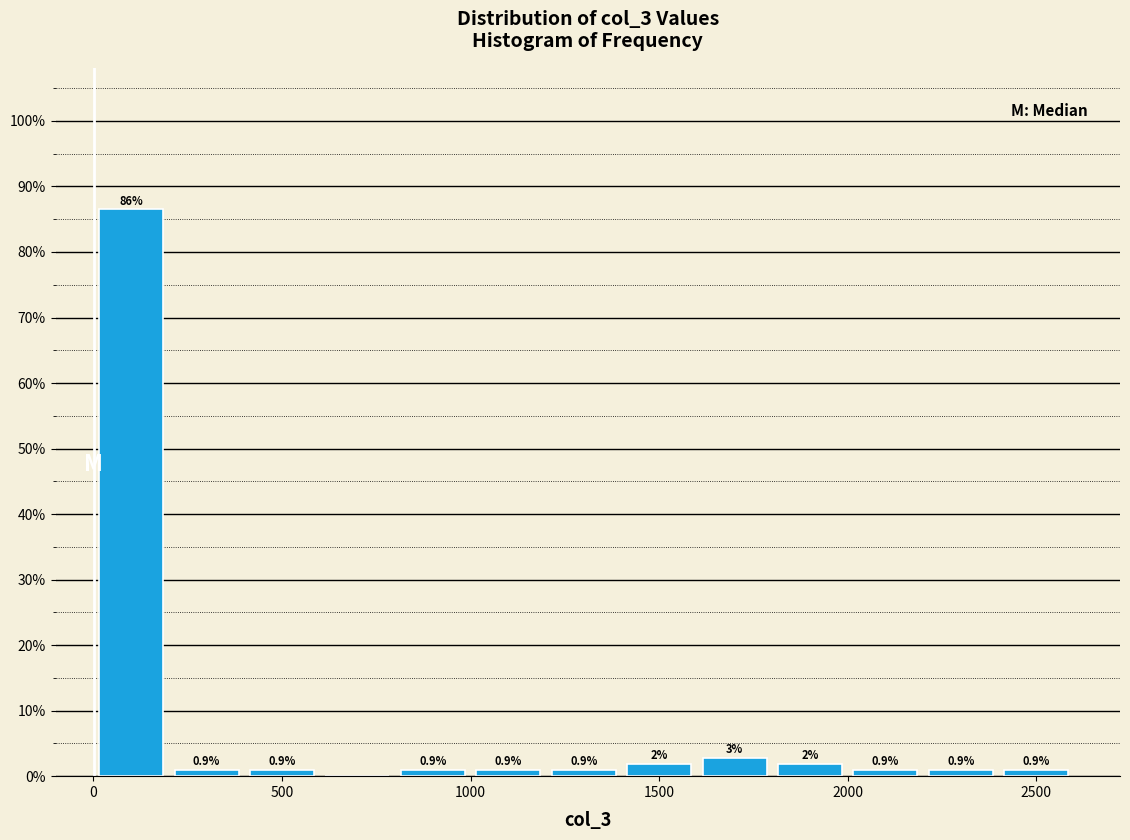

Which range on the x-axis has the tallest bar?

0 to 200